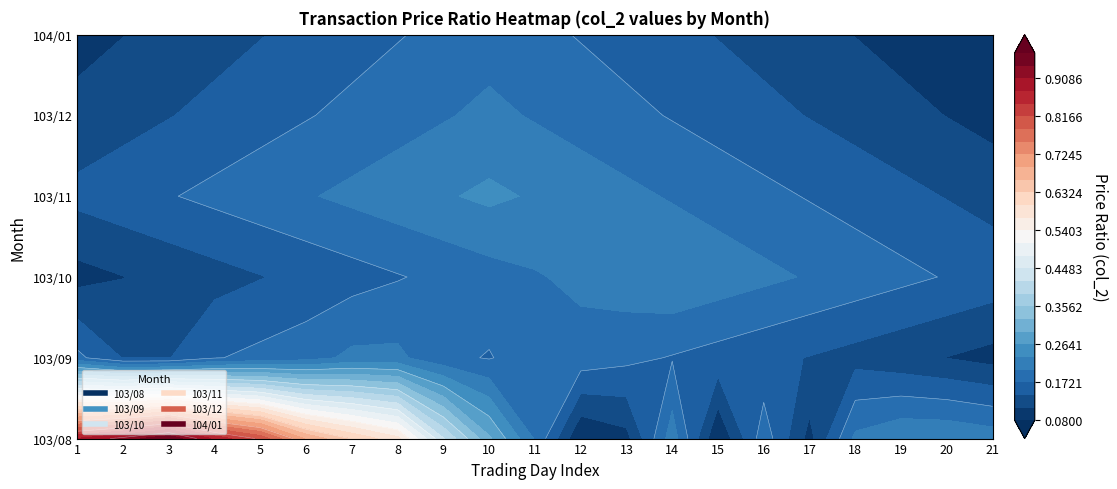

What value does the 103/12 series have at 15?

0.1